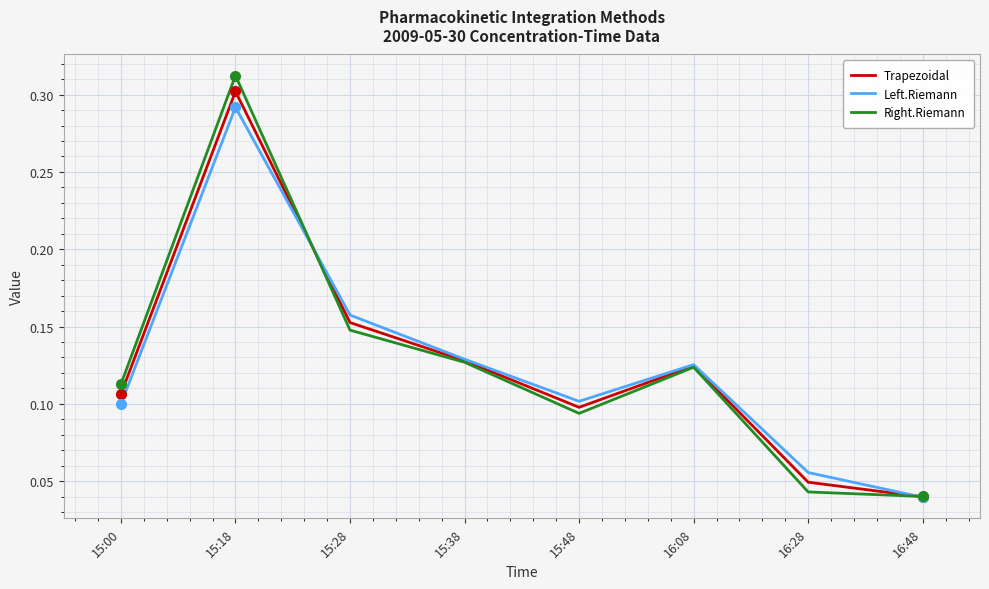

What position from the right is 15:38?

5